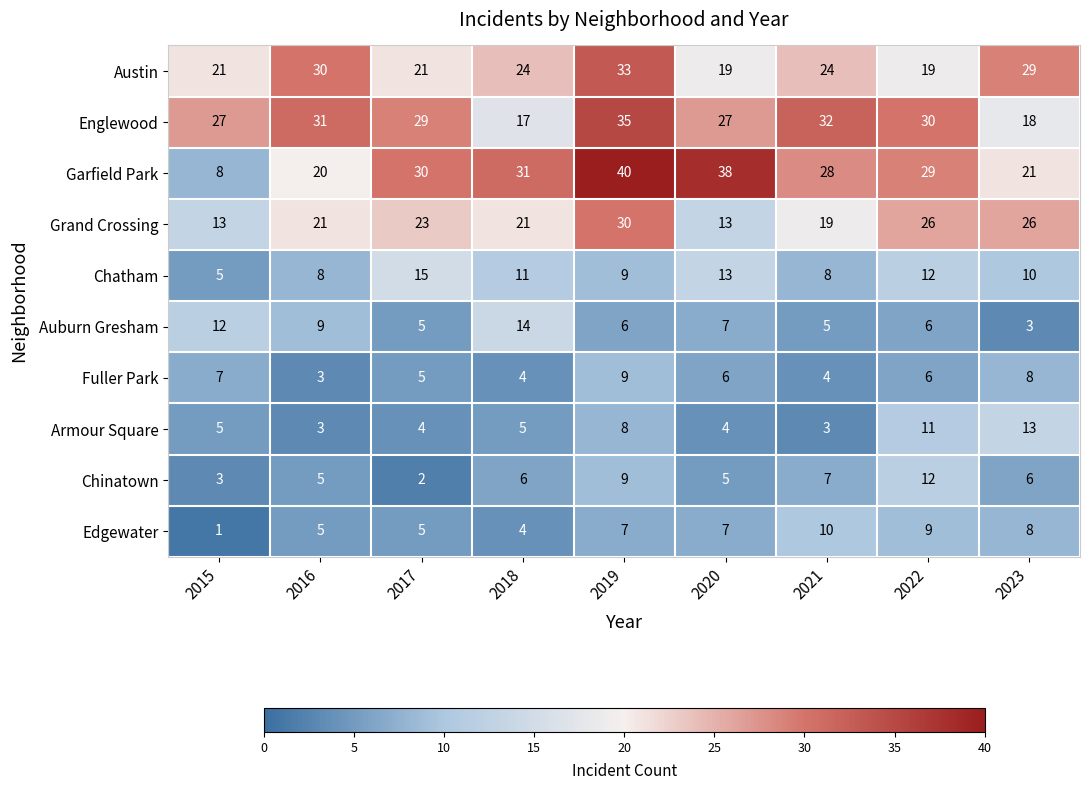

True or false: Grand Crossing has a value of 13 at 2015.

True